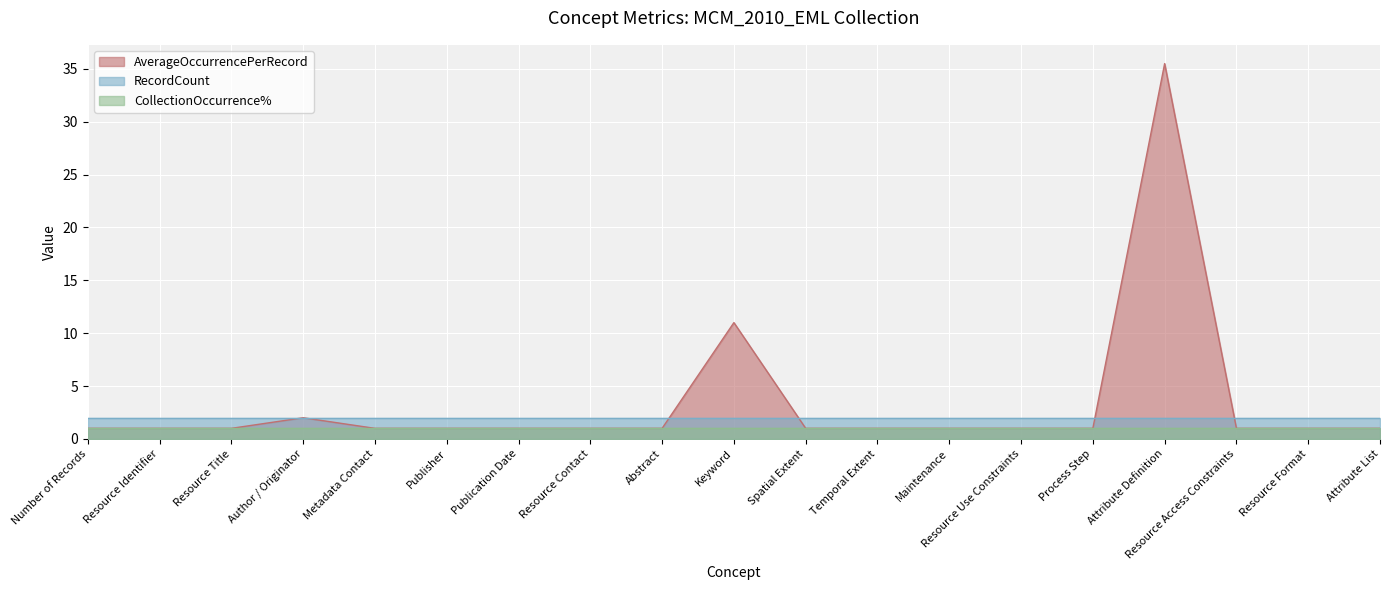

Is it true that RecordCount equals 0.5 at Resource Use Constraints?

False